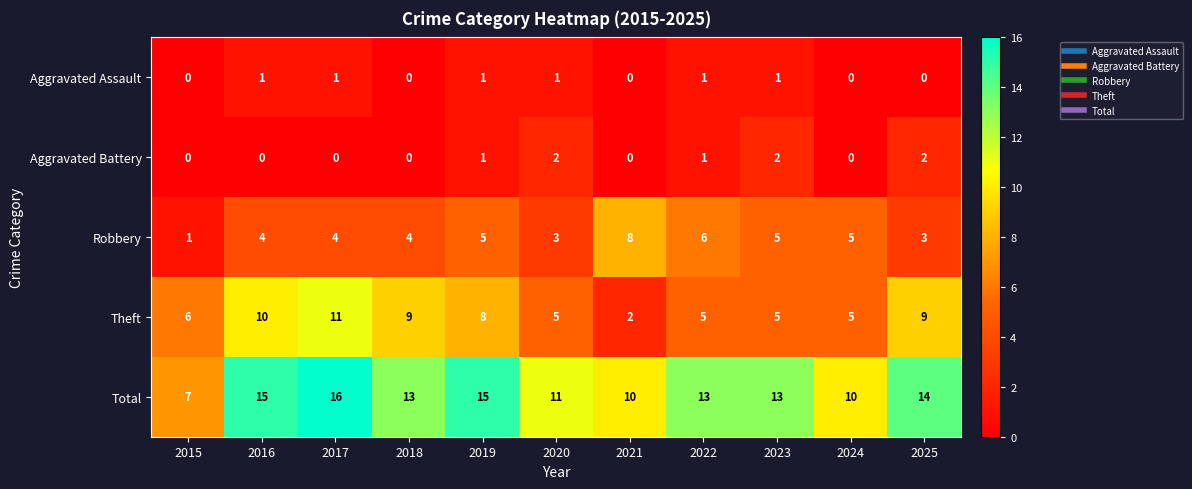

Which series has the largest total across all categories?

Total